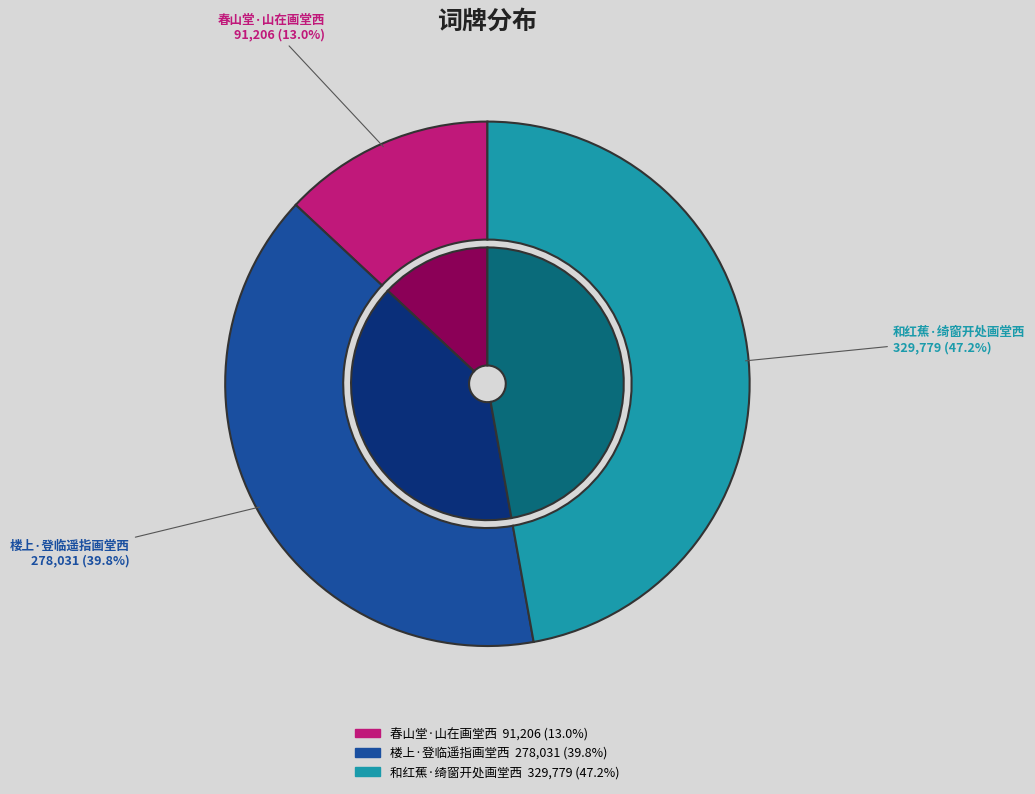

Does 楼上·登临遥指画堂西 account for over 50% of the chart?

No